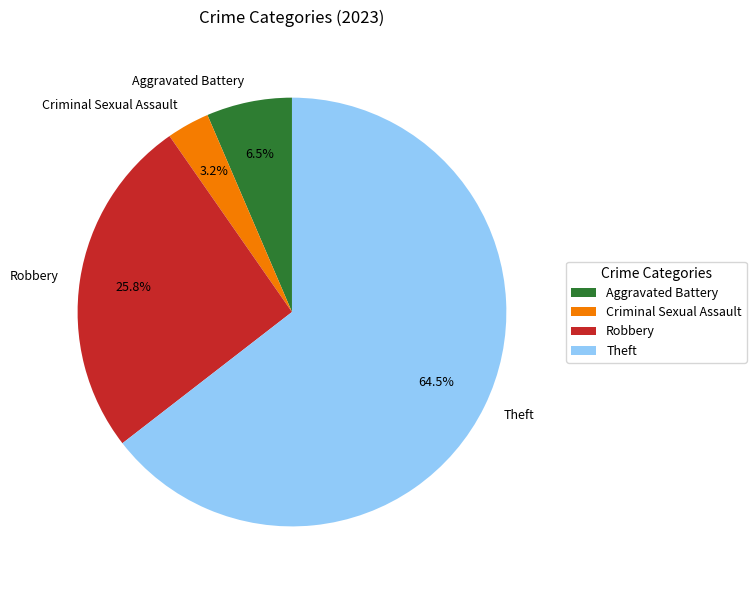

Which slice represents more than half of the pie?

Theft